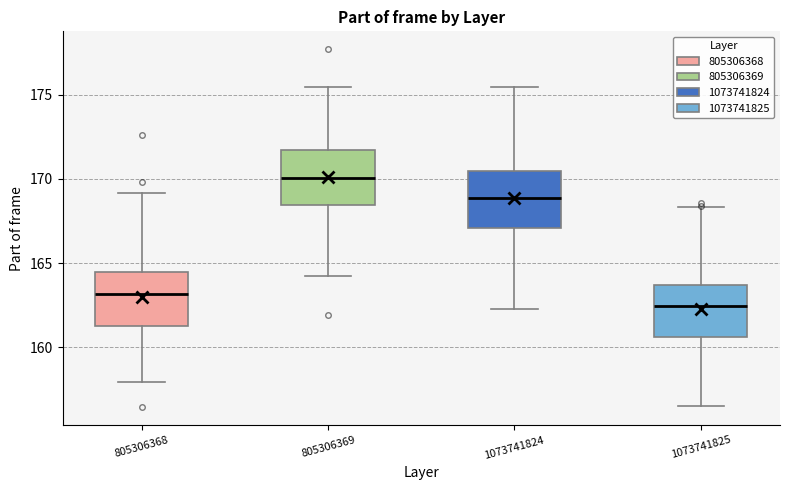

Which box has the highest median line?

805306369